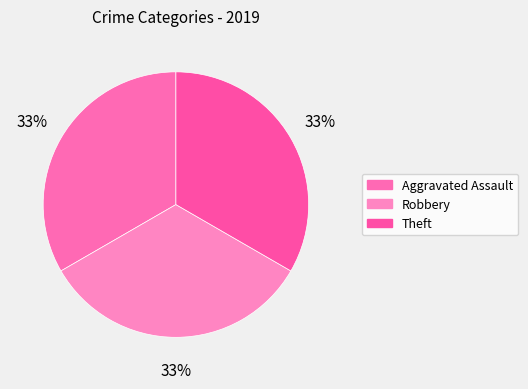

How many slices are in this pie chart?

3